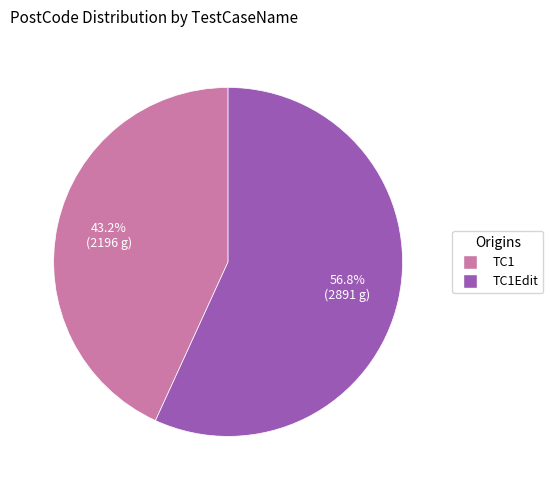

Does any single category account for the majority?

Yes